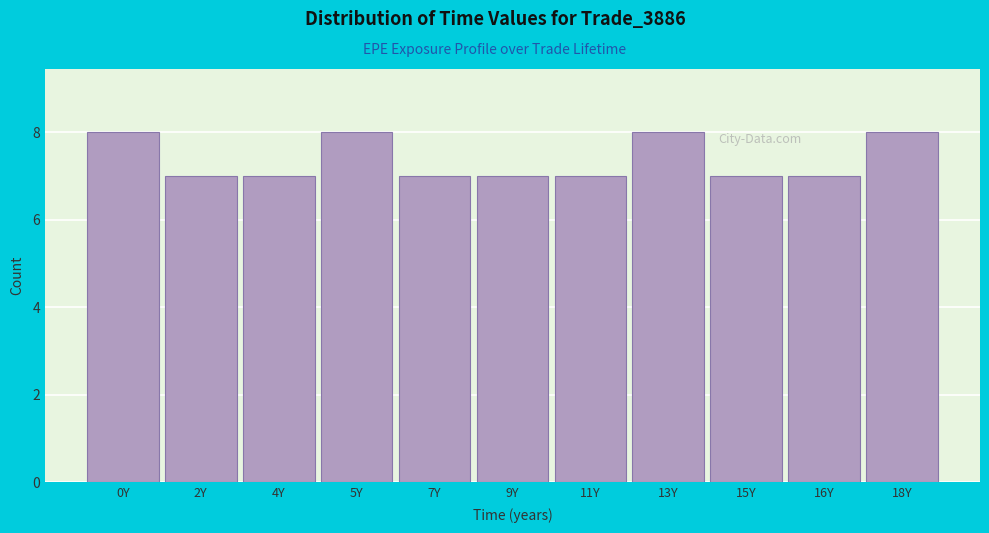

Reading right to left, extract all data points from this chart.

18Y=8	16Y=7	15Y=7	13Y=8	11Y=7	9Y=7	7Y=7	5Y=8	4Y=7	2Y=7	0Y=8